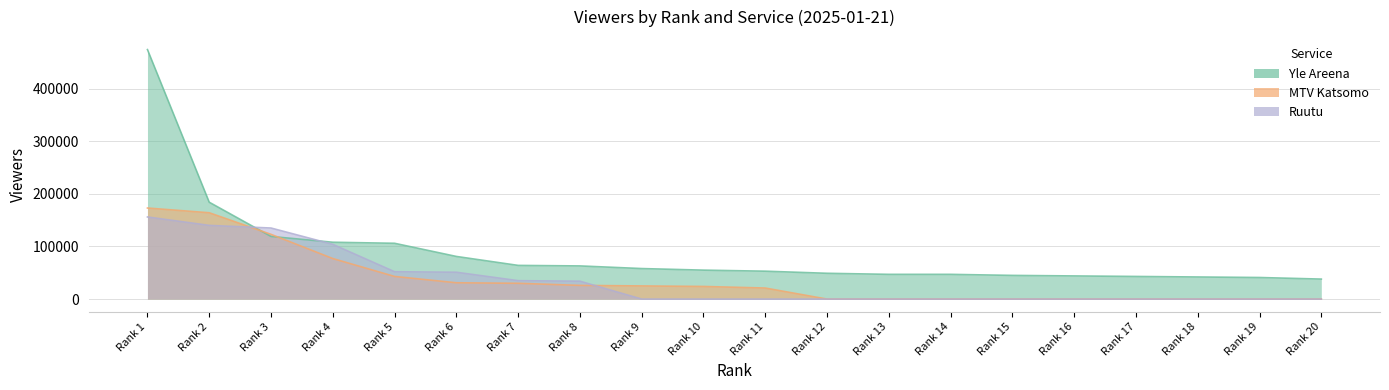

How many lines are shown in the chart?

3